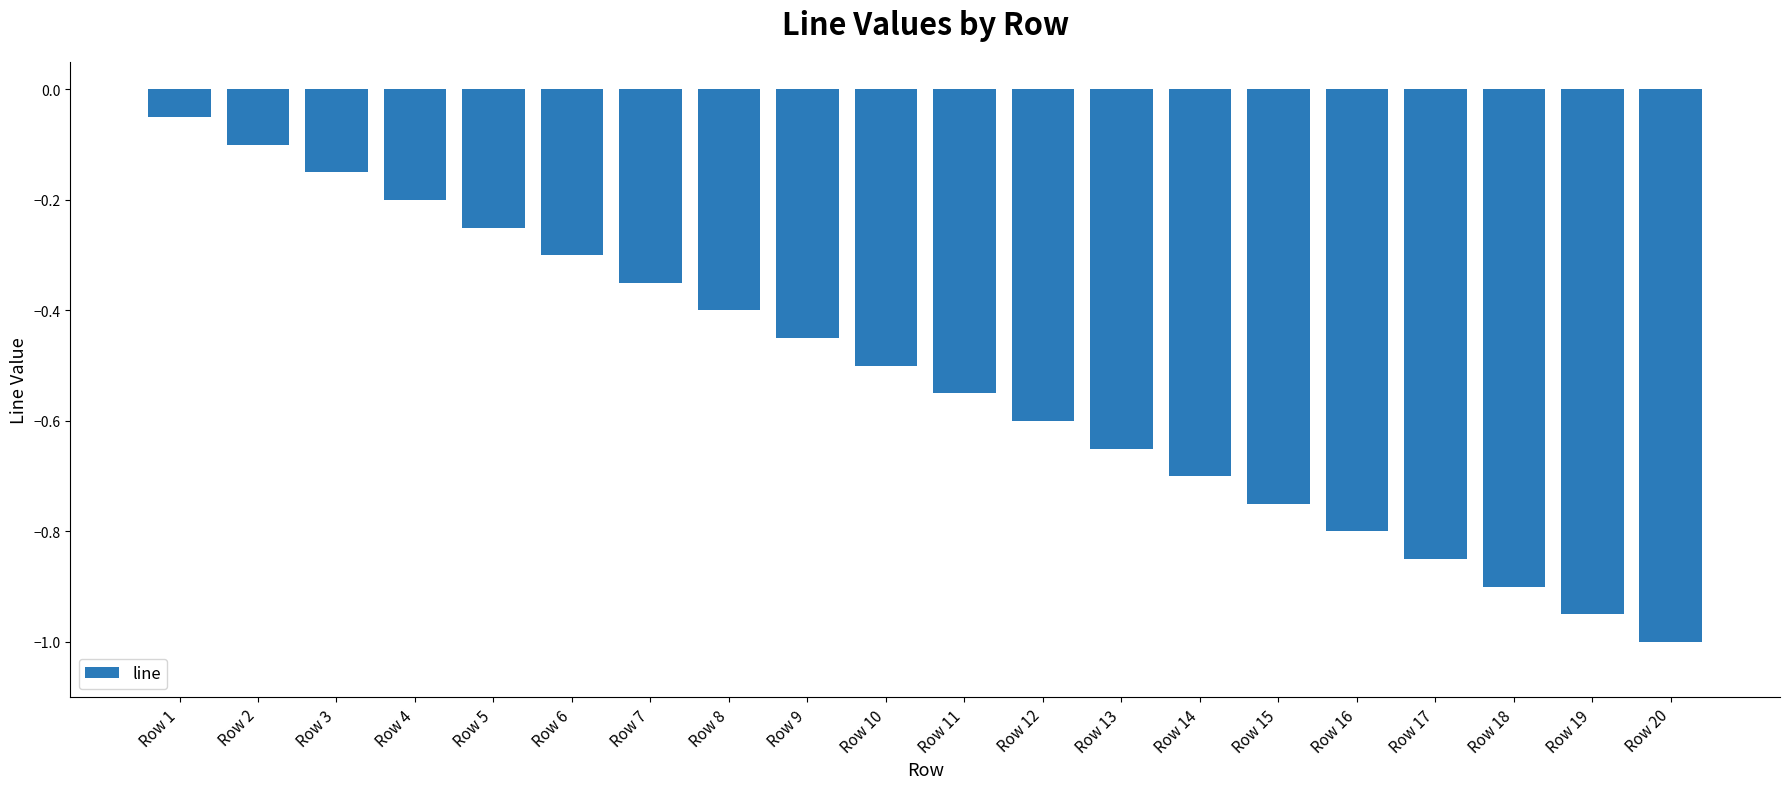

True or false: the data shows -0.7 at Row 14.

True